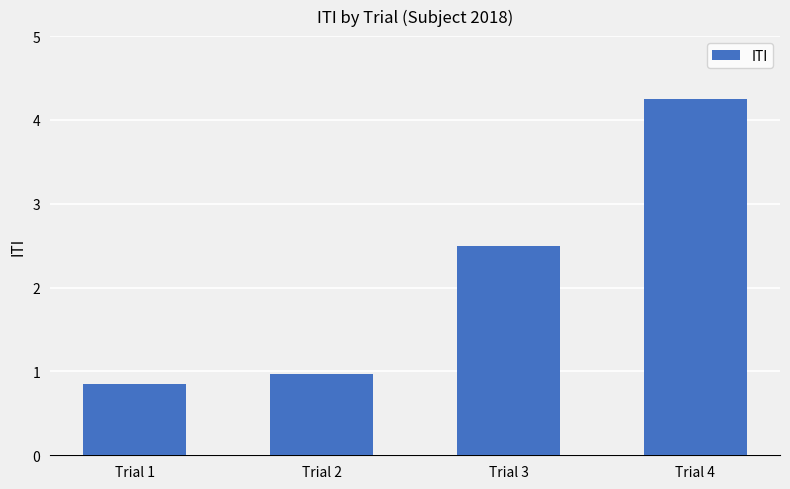

Are the bars grouped side by side (vs. stacked)?

No